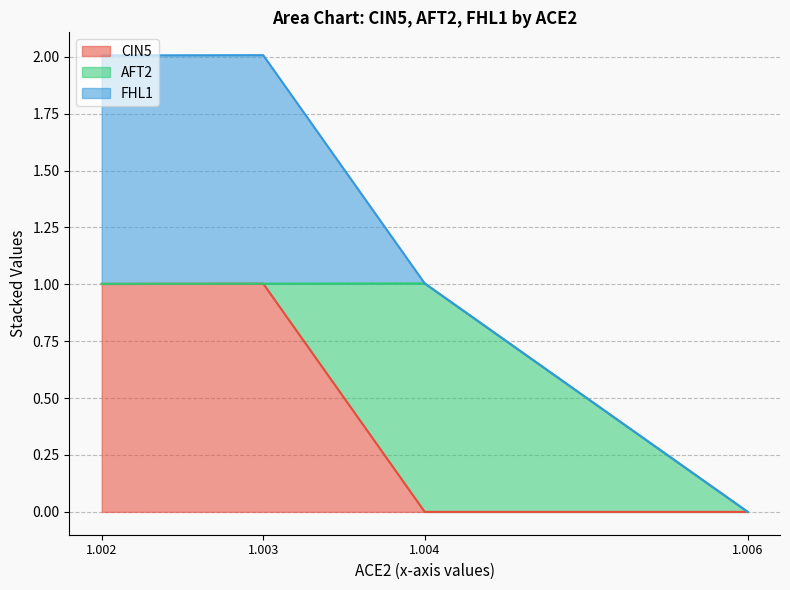

Which has a higher value, ACE2 or CIN5?

CIN5